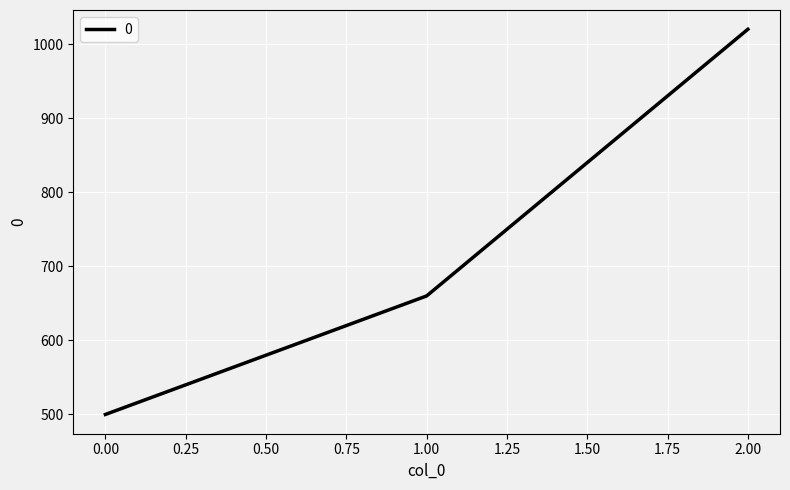

Reading right to left, what are all the values shown in this chart?

2.00=1020	1.00=660	0.00=500